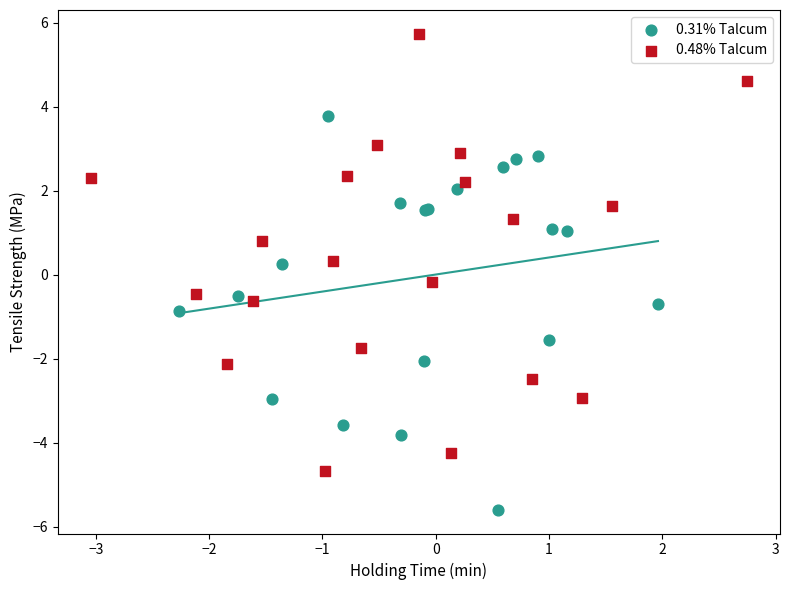

Which series contains the lowest Y value?

0.31% Talcum